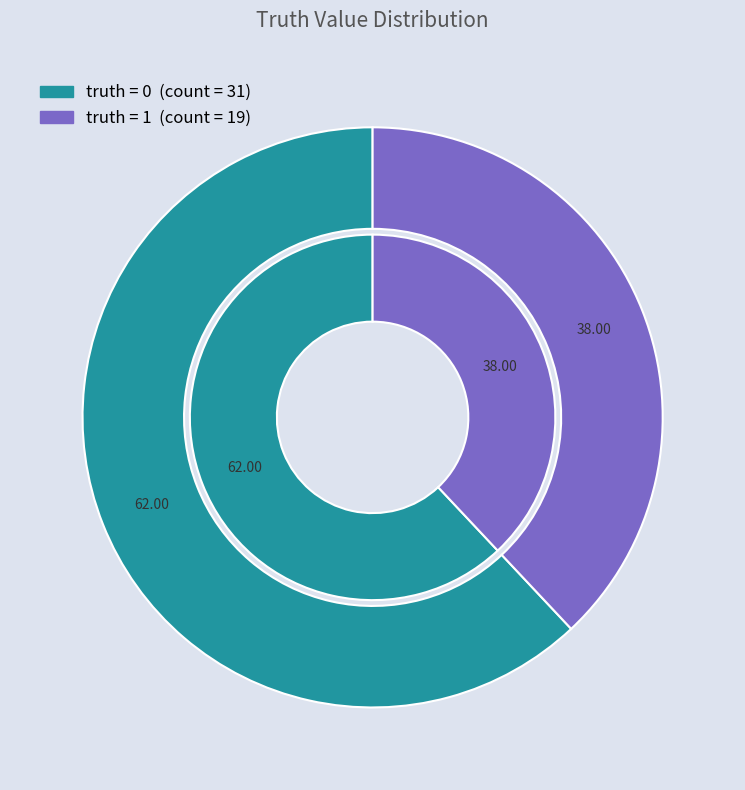

Approximately how many times larger is the value at 0 compared to 1?

1.6